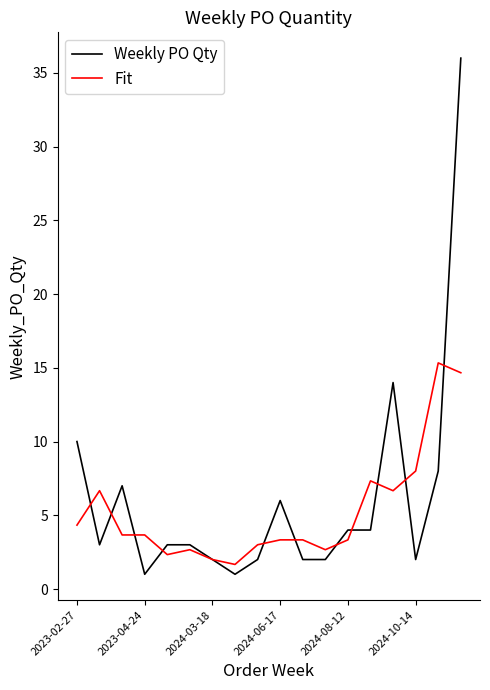

Rank the series by their maximum value, from lowest to highest.

Fit, Weekly PO Qty